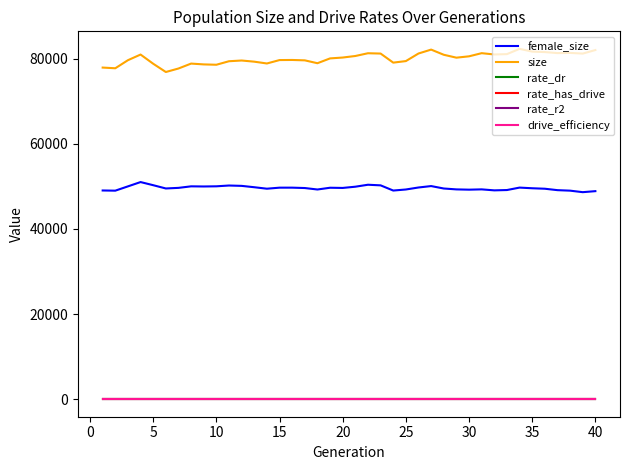

True or false: size and drive_efficiency intersect in this chart.

False